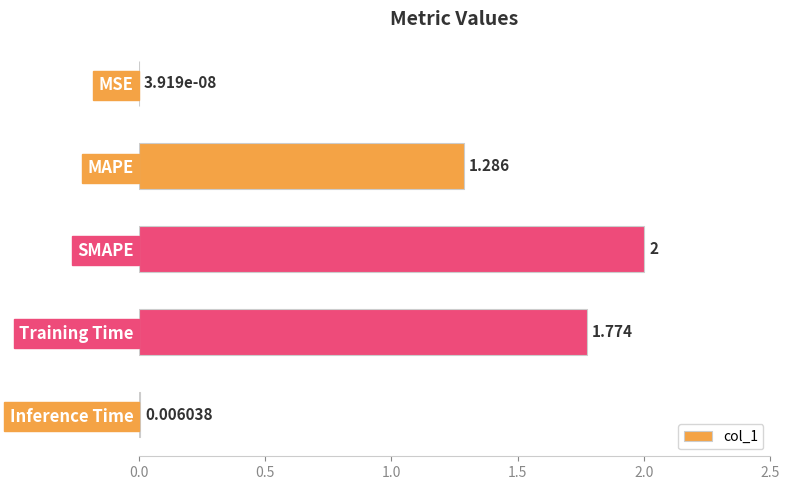

What is the average value?

1.0